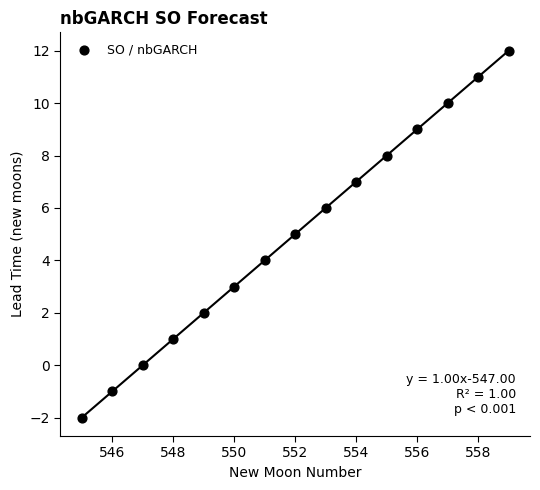

What is the range of Y values (max minus min)?

14